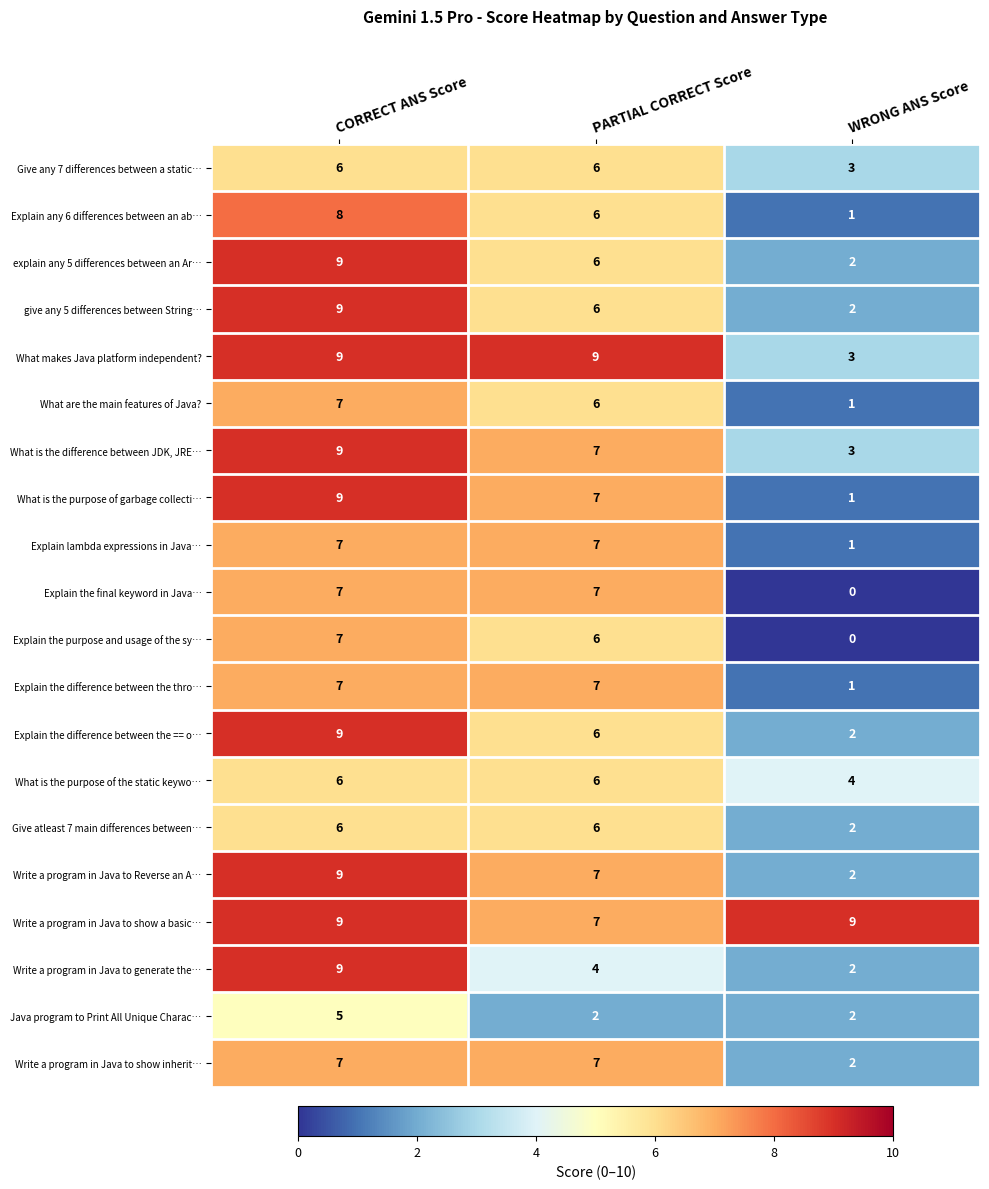

What is the sum of the give any 5 differences between String… values at CORRECT ANS Score and PARTIAL CORRECT Score?

15